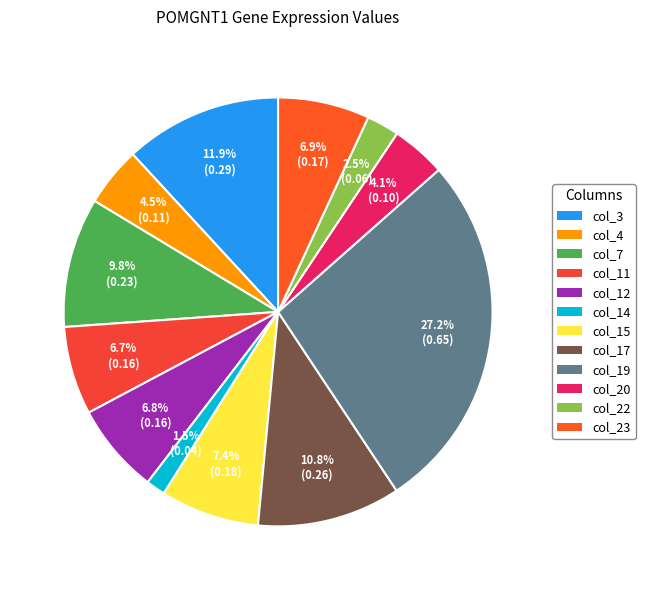

Is it true that col_11 is 7% of the pie?

True